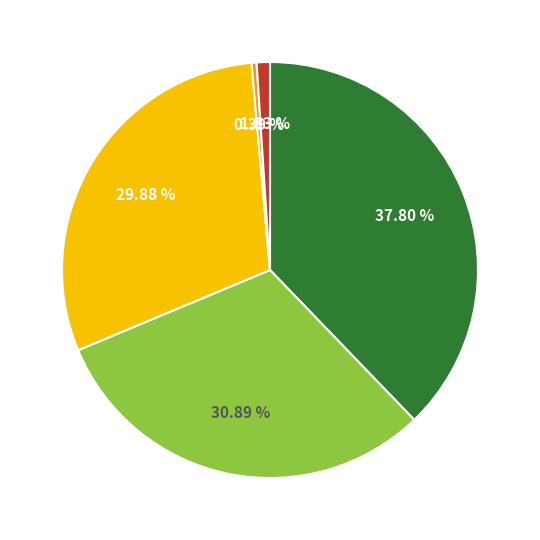

Does any single category account for the majority?

No